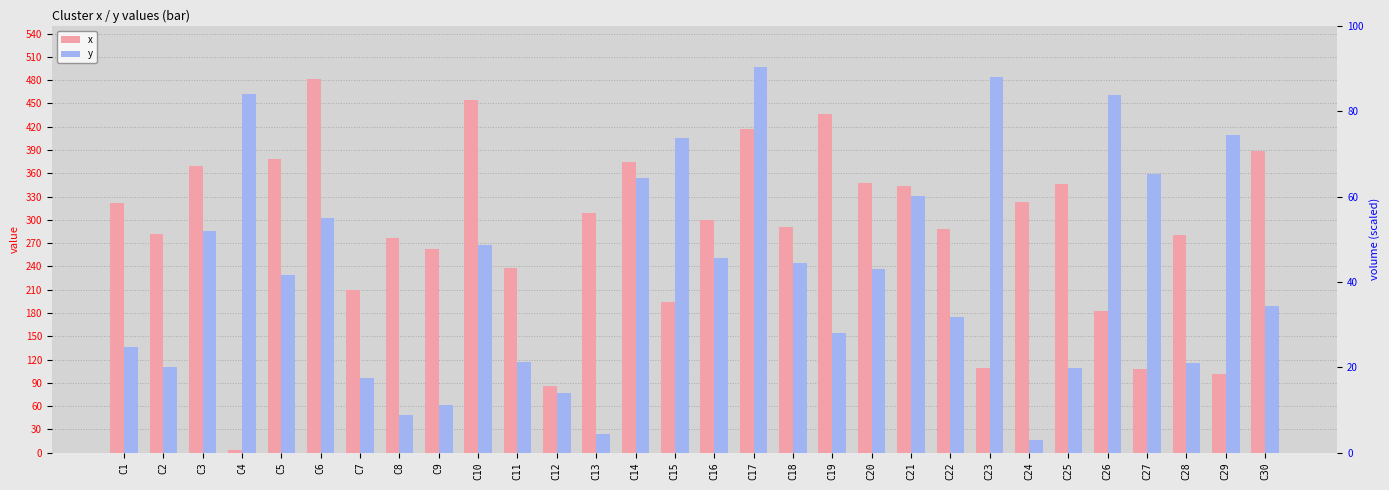

Count the number of categories in the chart.

30